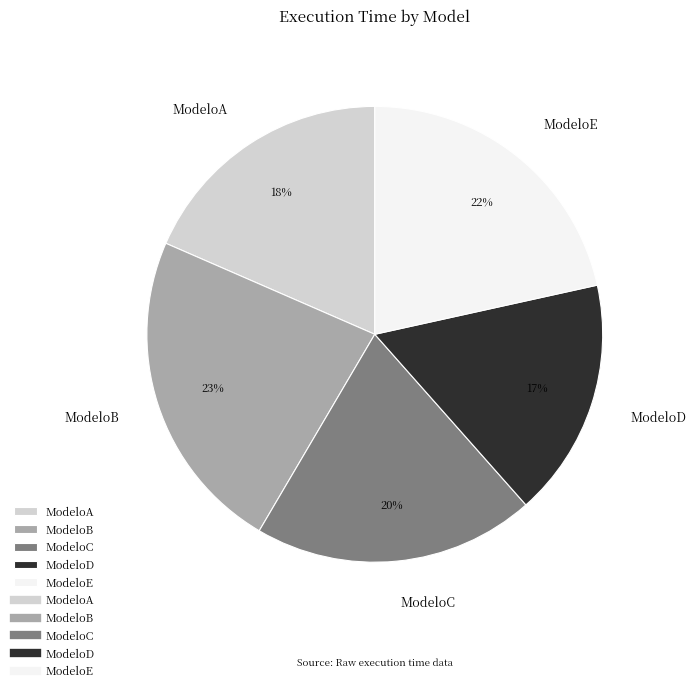

Is it true that ModeloC is 20% of the pie?

True